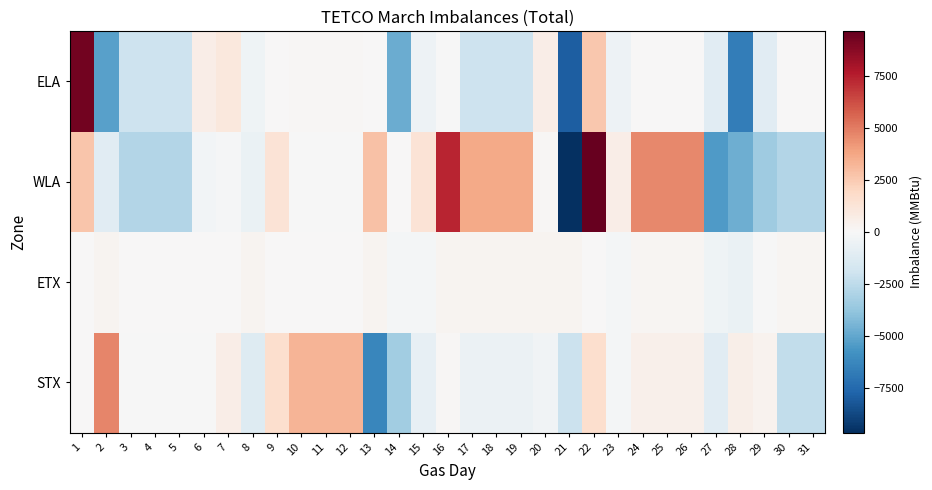

At which category is the sum across all series the highest?

22